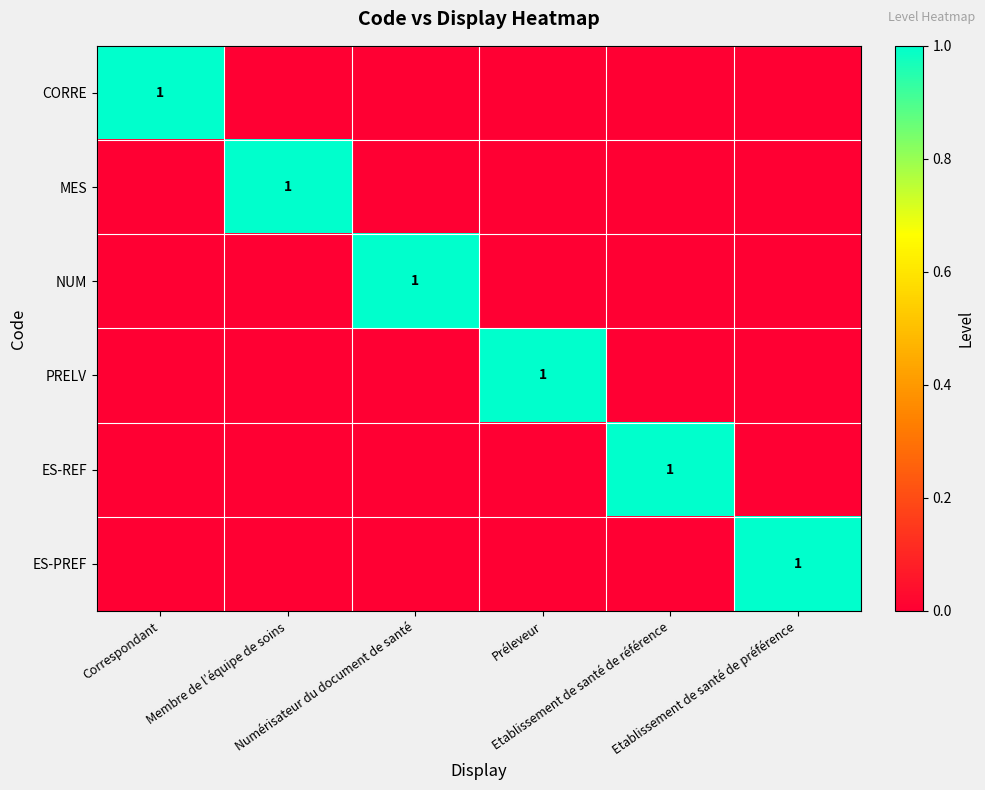

How many positive values does the NUM series have?

1